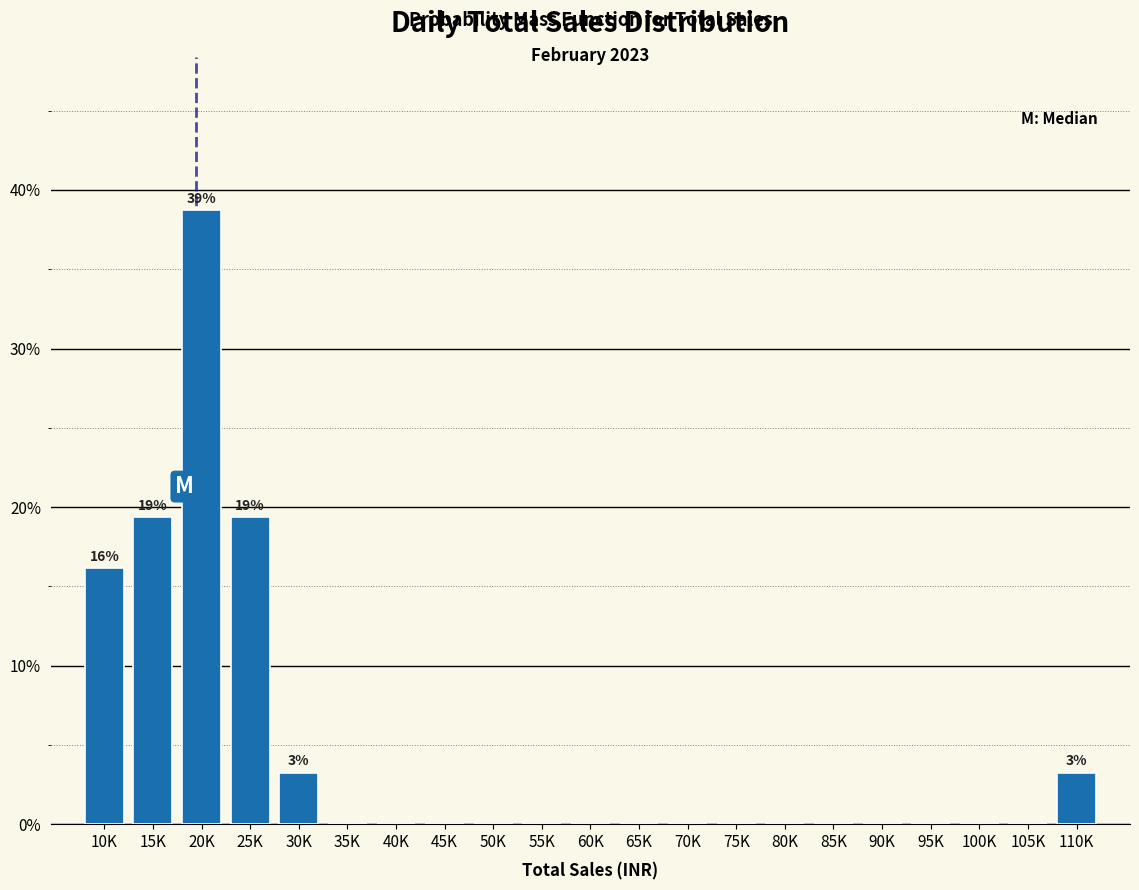

Reading left to right, list all the values displayed in this chart.

10K=16.1	15K=19.4	20K=38.7	25K=19.4	30K=3.2	35K=0.0	40K=0.0	45K=0.0	50K=0.0	55K=0.0	60K=0.0	65K=0.0	70K=0.0	75K=0.0	80K=0.0	85K=0.0	90K=0.0	95K=0.0	100K=0.0	105K=0.0	110K=3.2